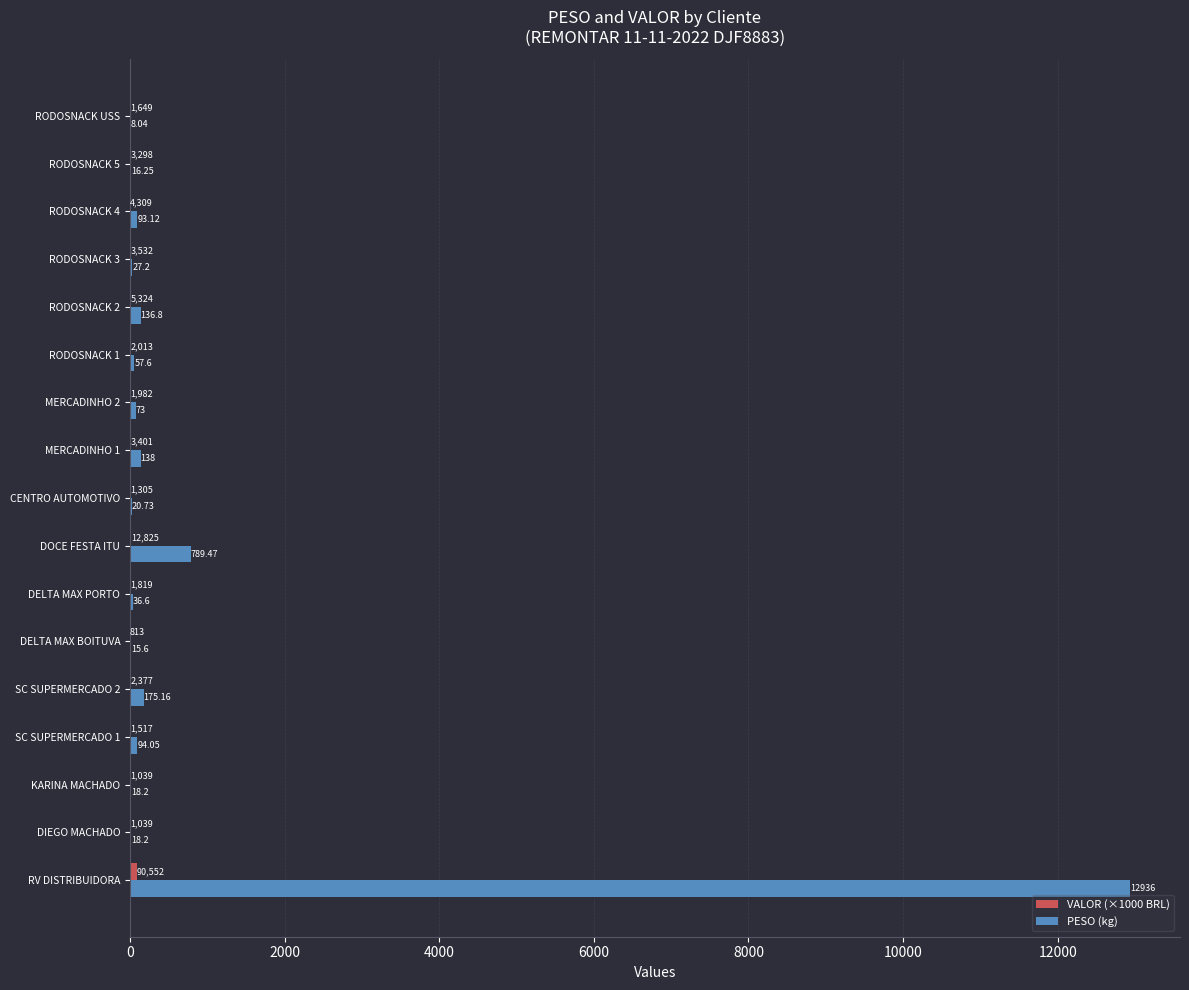

Between RV DISTRIBUIDORA and RODOSNACK 2, which series saw the biggest shift?

PESO (kg)